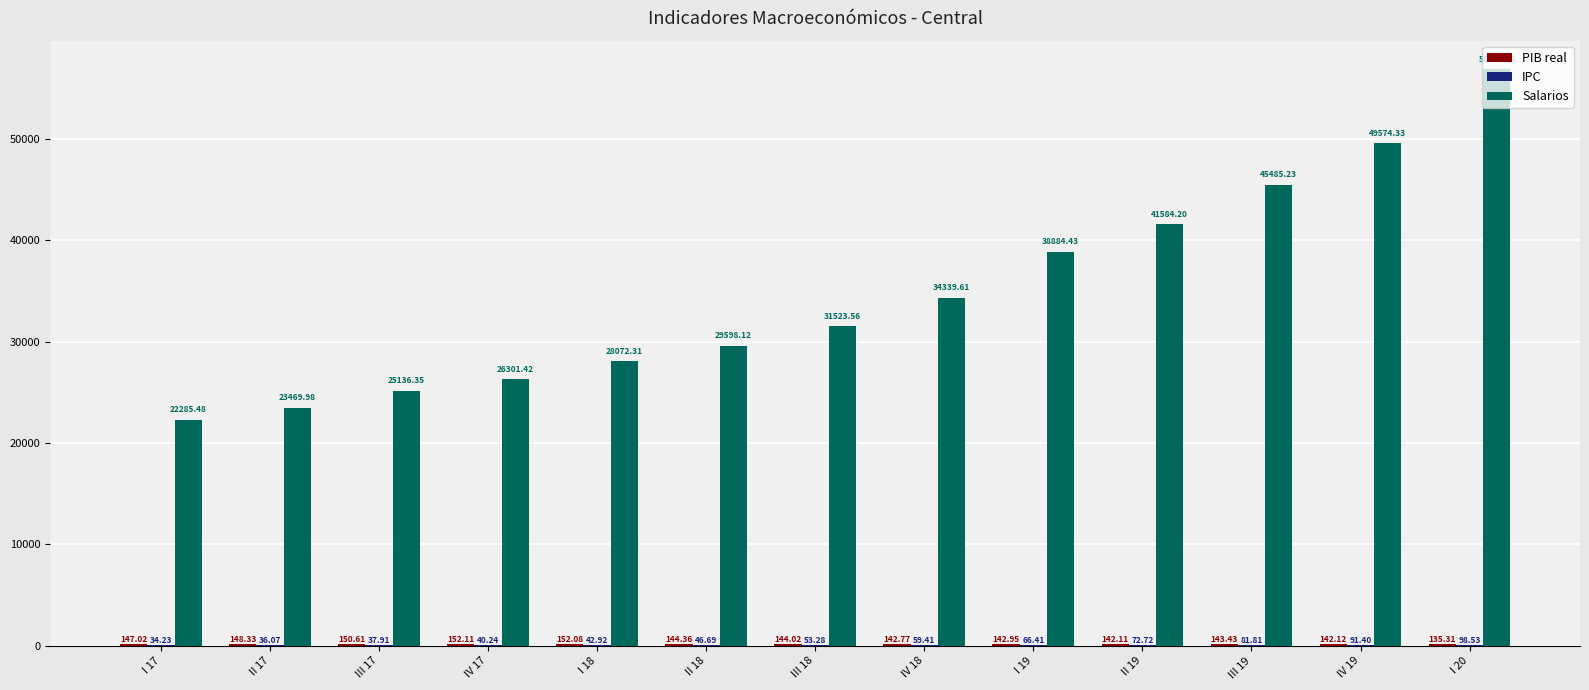

At which category is the sum across all series the highest?

I 20